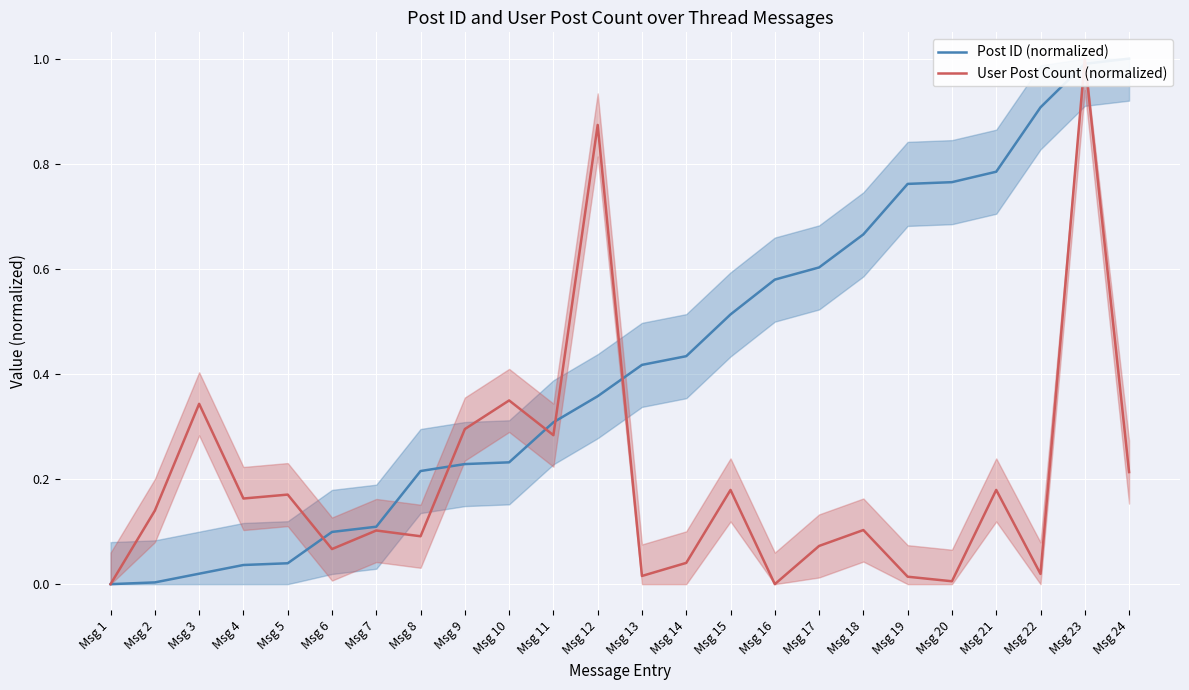

What is the highest value of the Post ID (normalized) series?

1.0